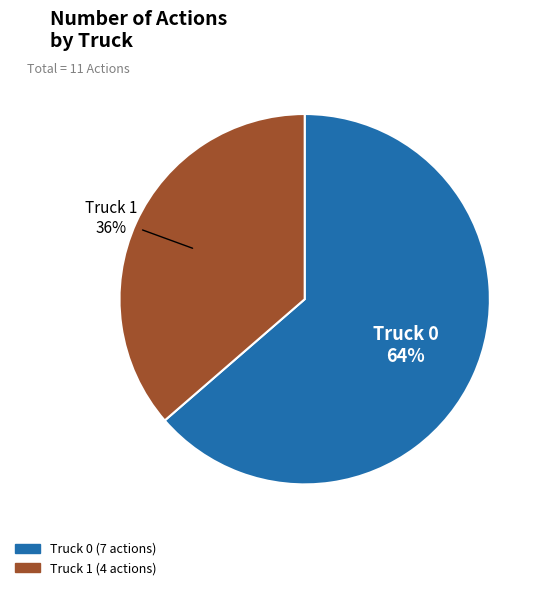

To the nearest percent, what portion does Truck 1 represent?

36%